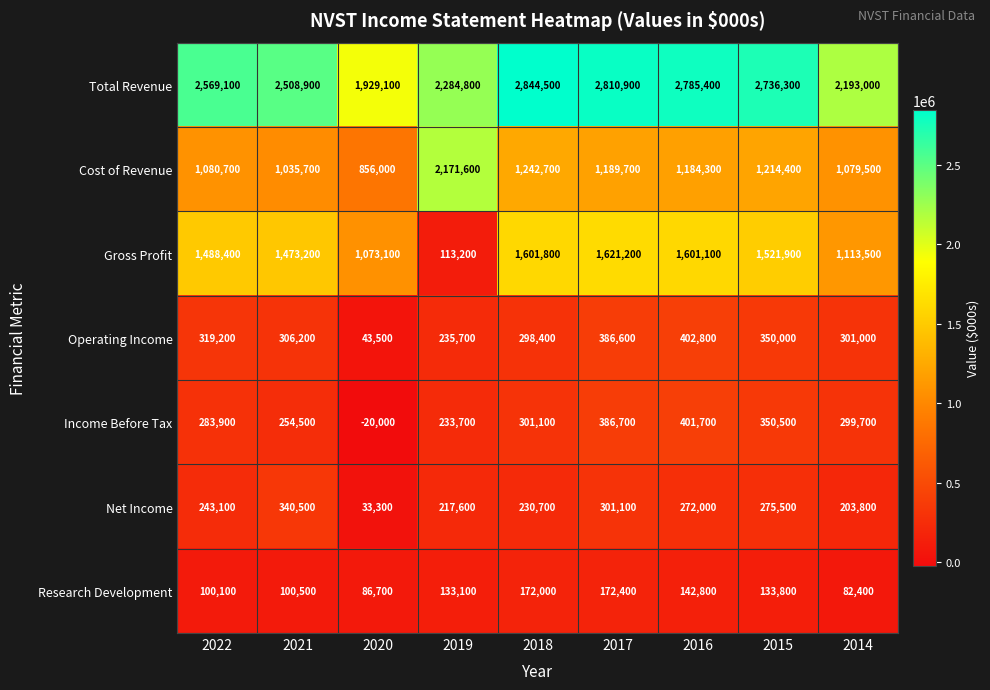

At how many categories does at least one series exceed 1568005?

9